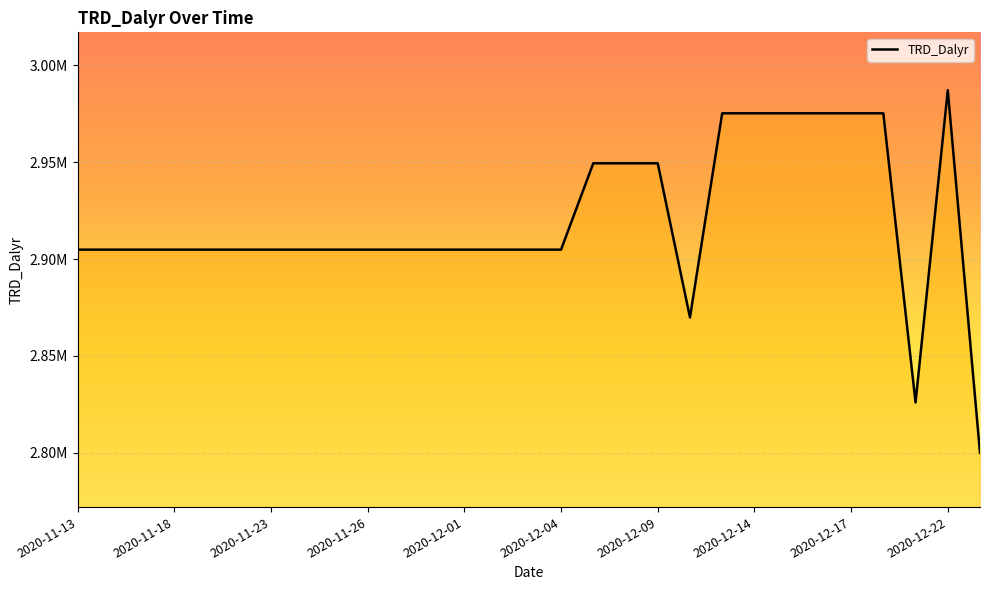

True or false: the data has more than 1 interior local peaks.

False